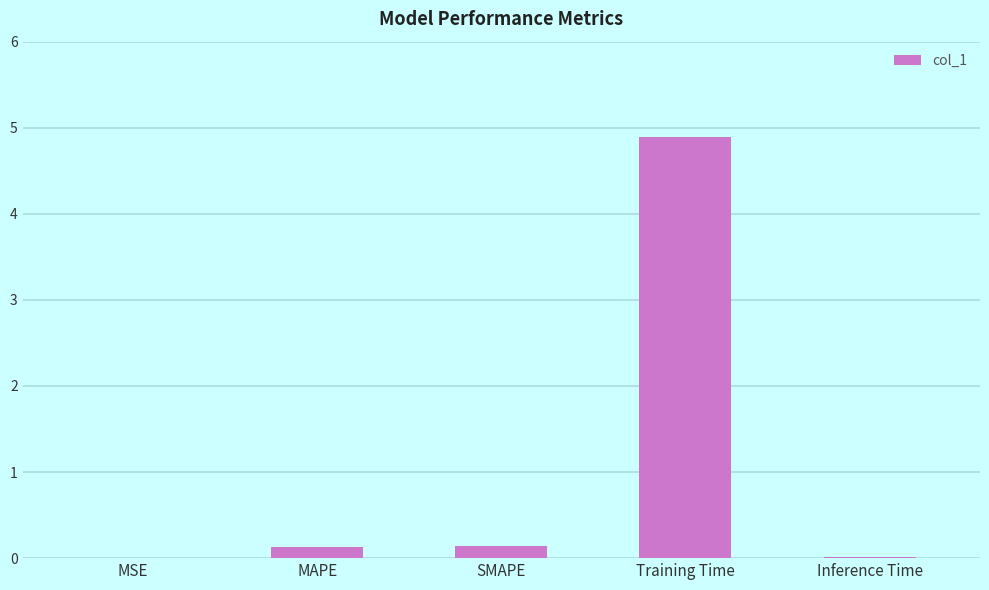

What is the change in value from MAPE to Inference Time?

-0.1